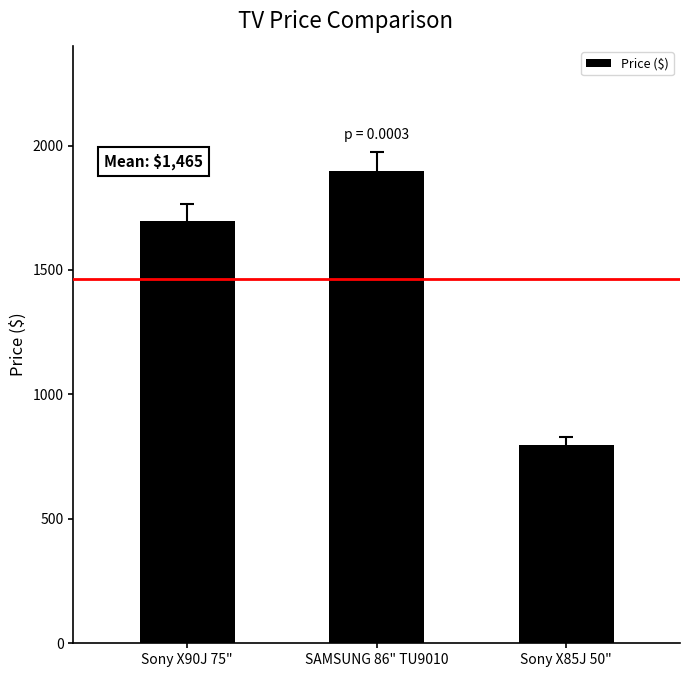

List the labels in order of value, smallest first.

Sony X85J 50", Sony X90J 75", SAMSUNG 86" TU9010